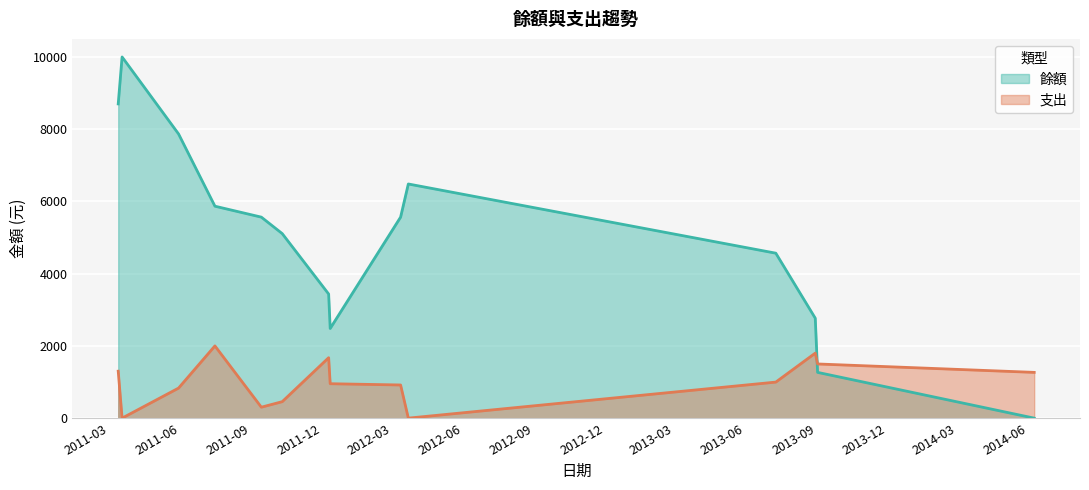

What is the label of the 9th point from the left?

2012-03-22